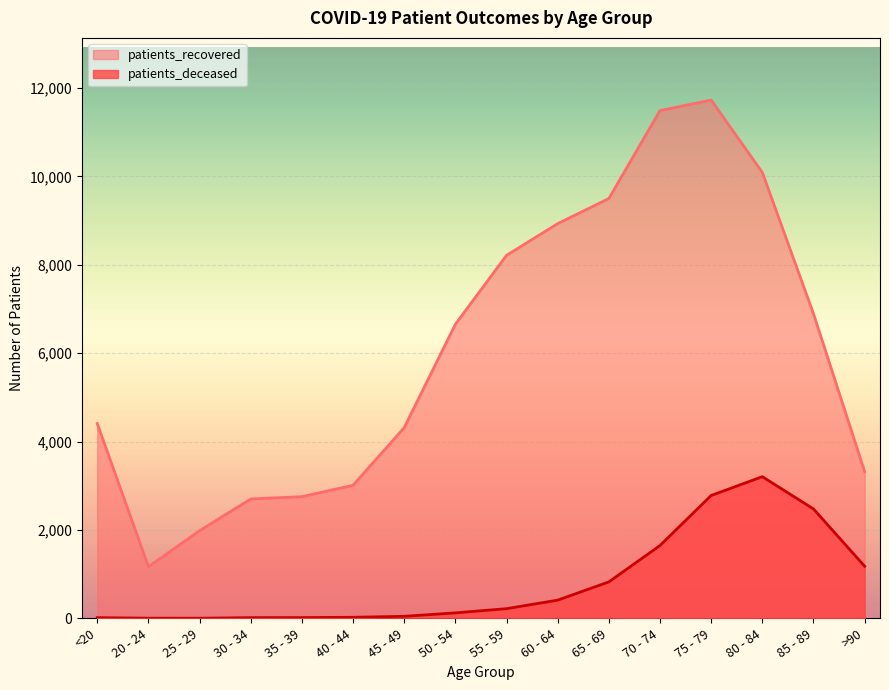

True or false: patients_recovered and patients_deceased cross at least once.

False